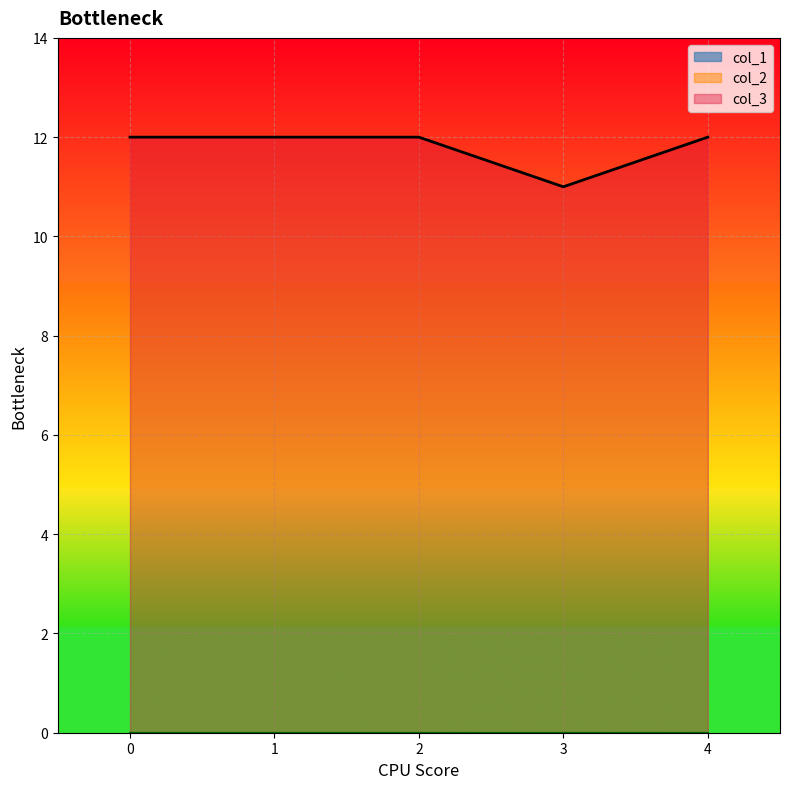

Read the col_3 value at 2.

12